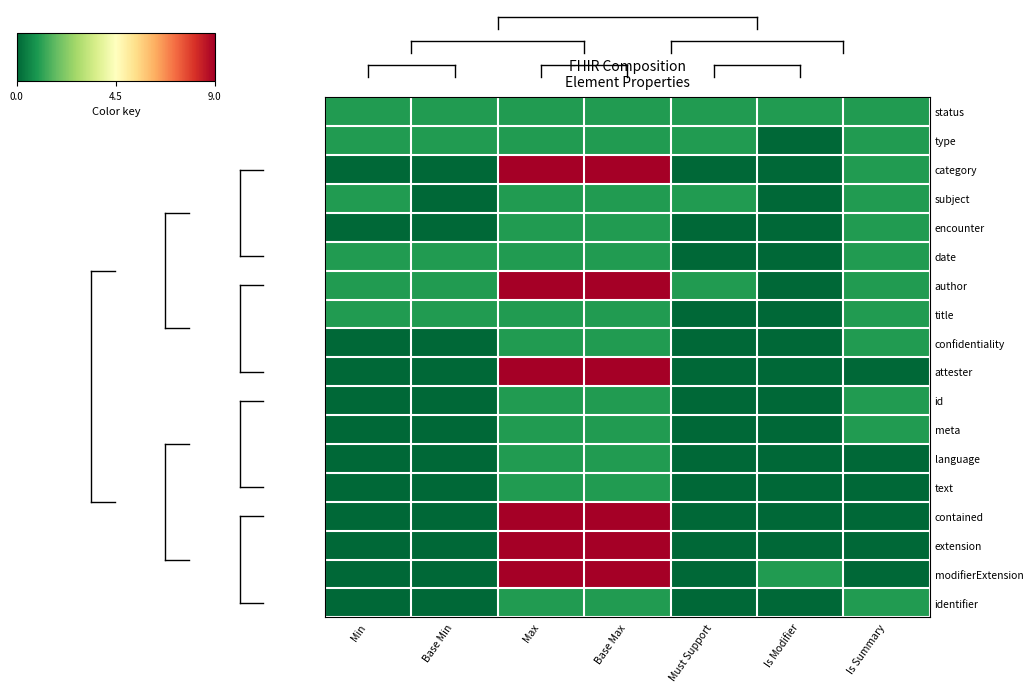

At how many categories does at least one series exceed 2?

2